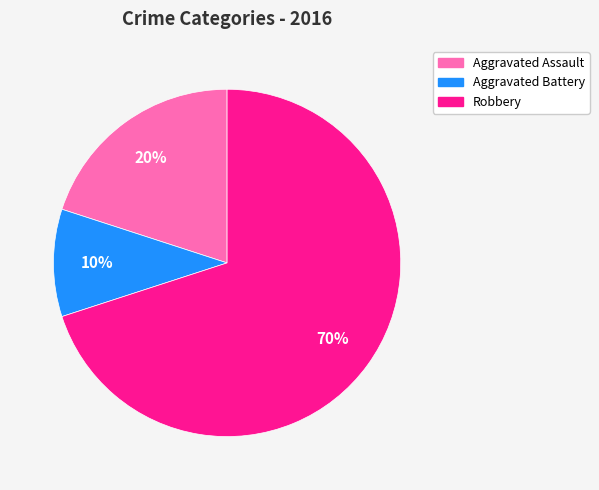

To the nearest percent, what is the difference between the largest and smallest slice percentages?

60%